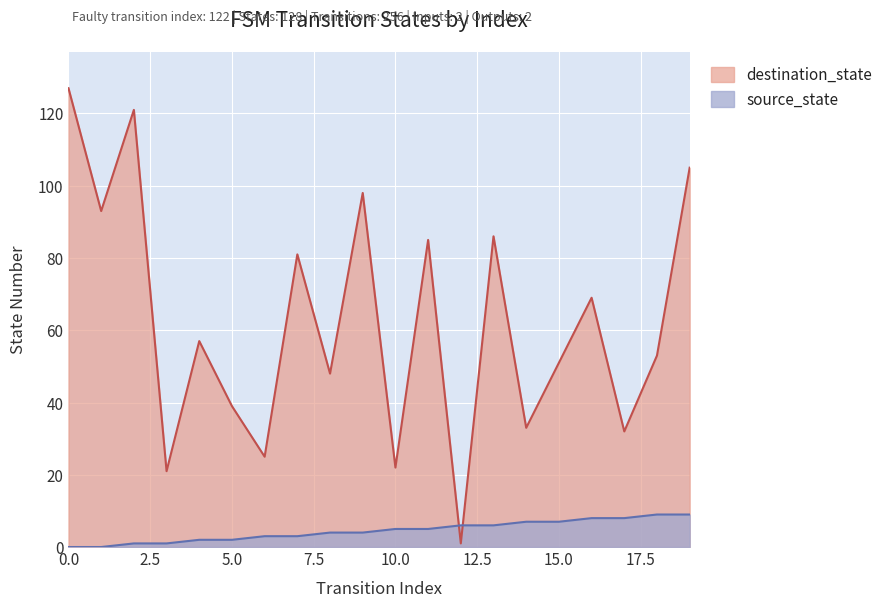

Which series has the widest spread of values?

destination_state